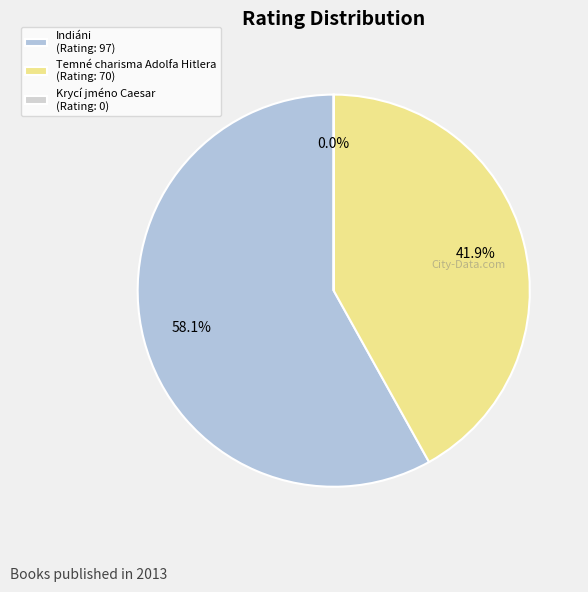

Which slice represents more than half of the pie?

Indiáni